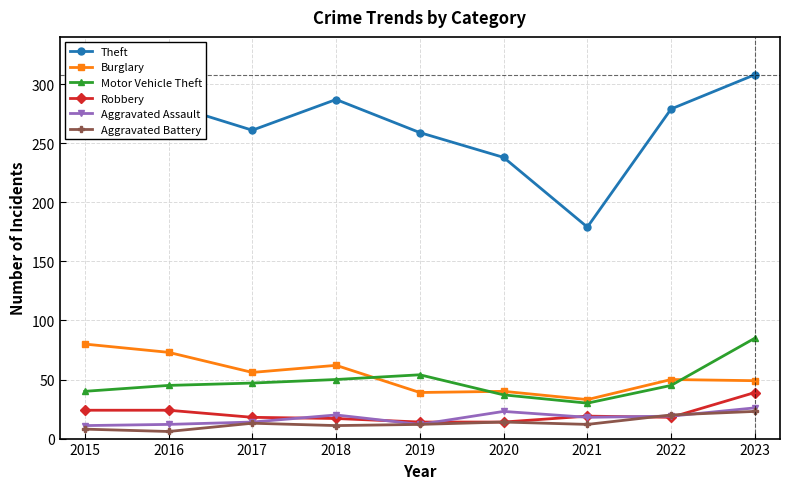

Does the chart have visible grid lines?

Yes